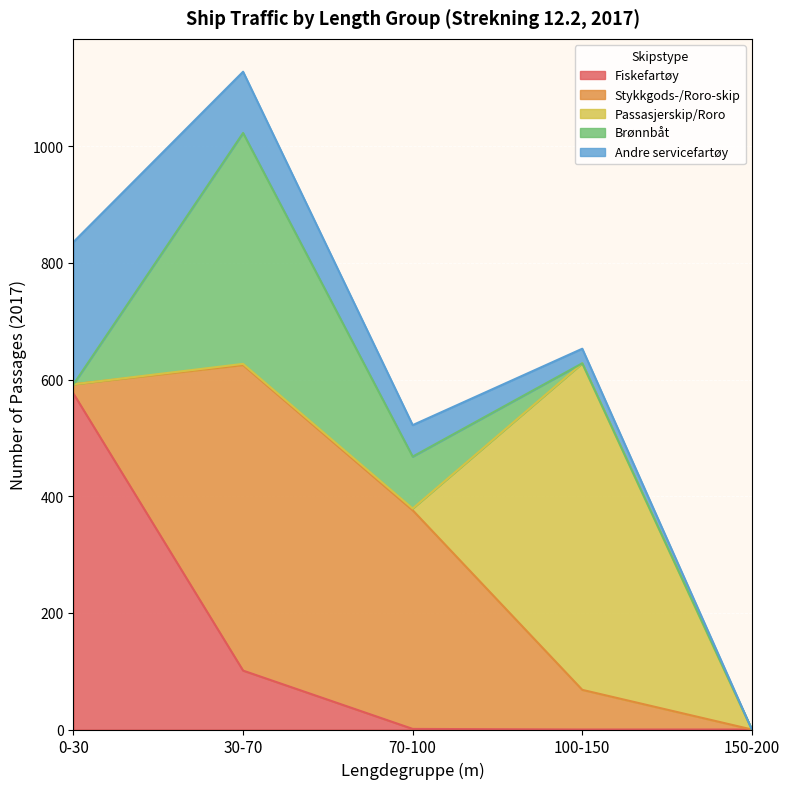

What is the label of the 3rd point from the right?

70-100